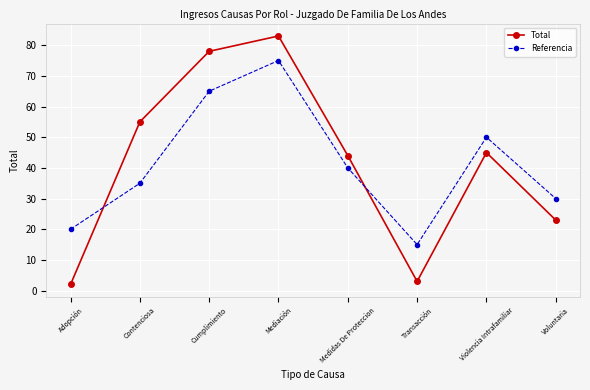

What is the sum of the Total values at Cumplimiento and Voluntaria?

101